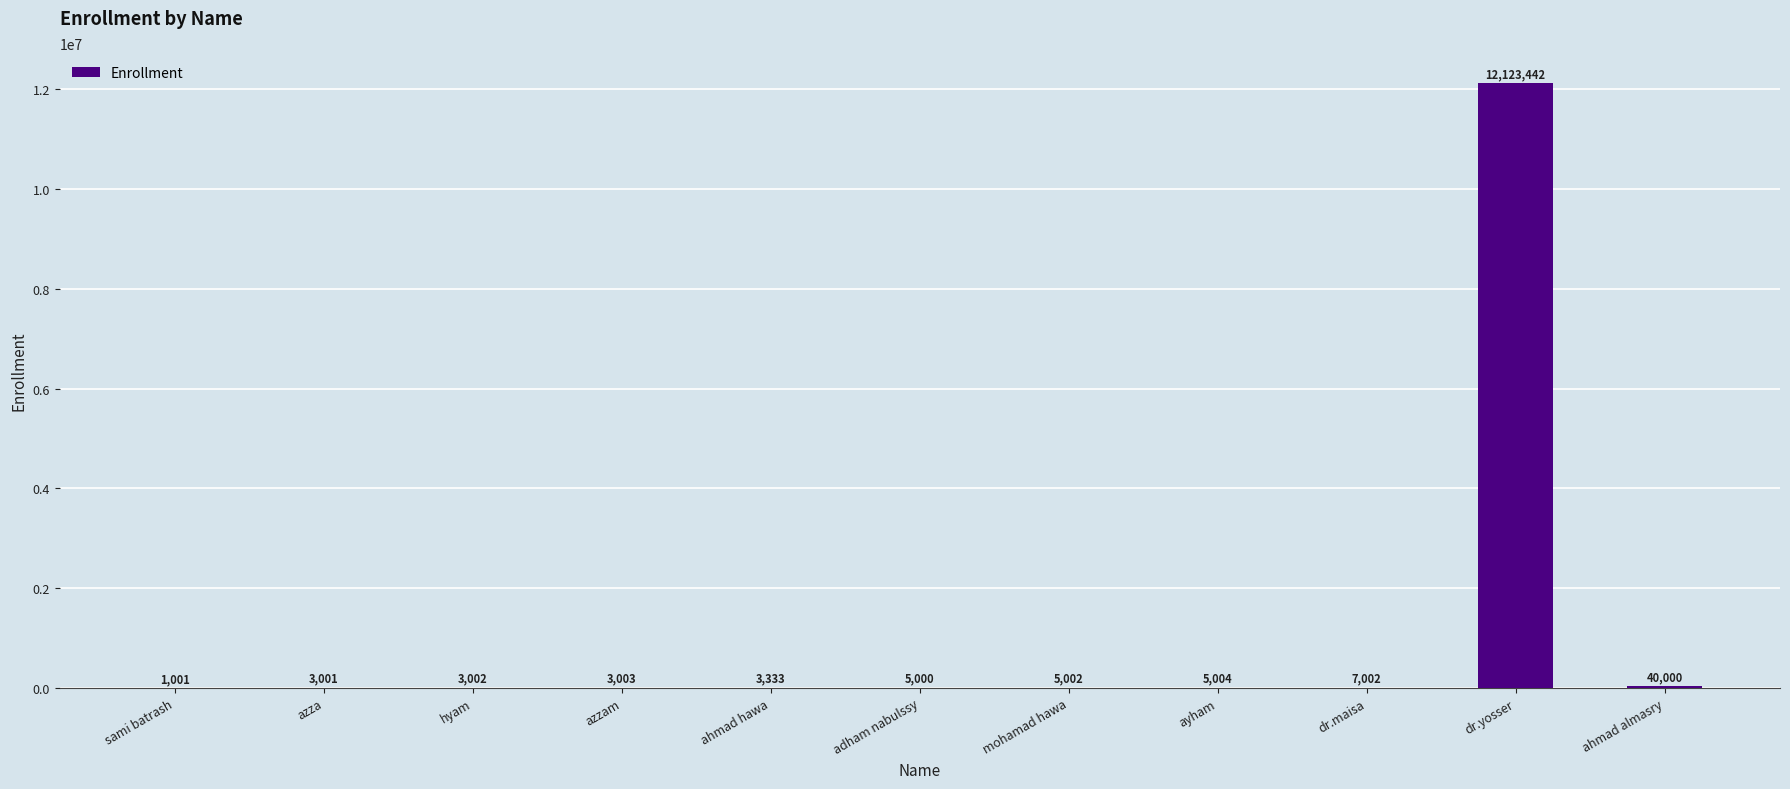

How many data points does each series have?

11